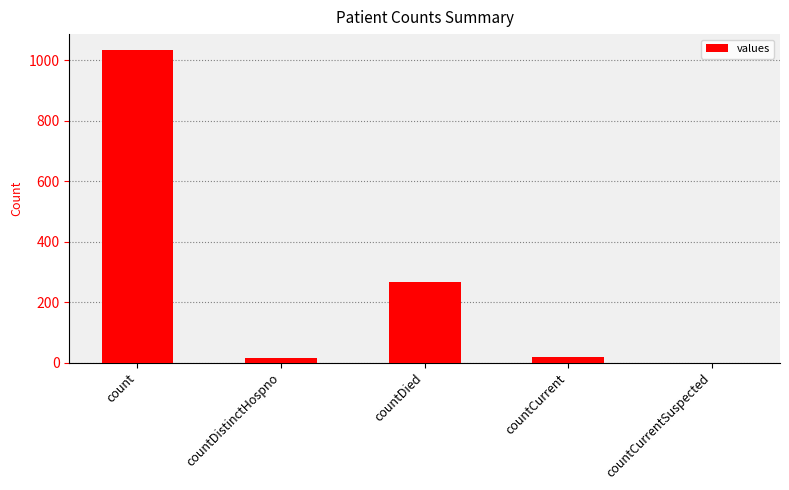

Are the bars horizontal?

No